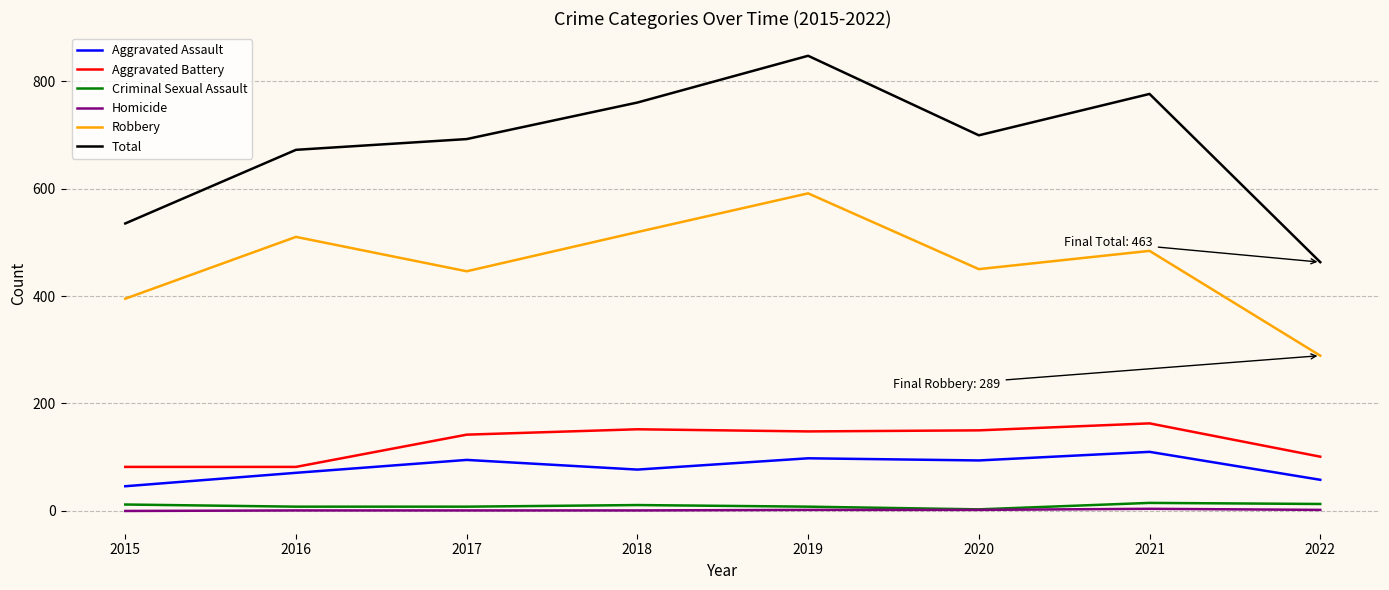

Where does the Aggravated Assault series first go above 94?

2017